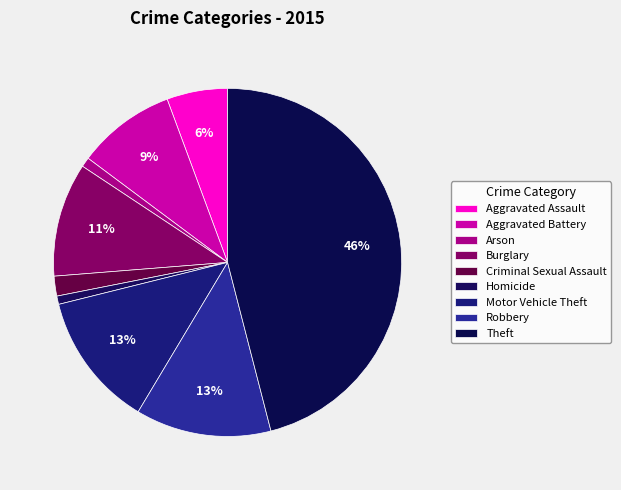

Which slice is the largest?

Theft